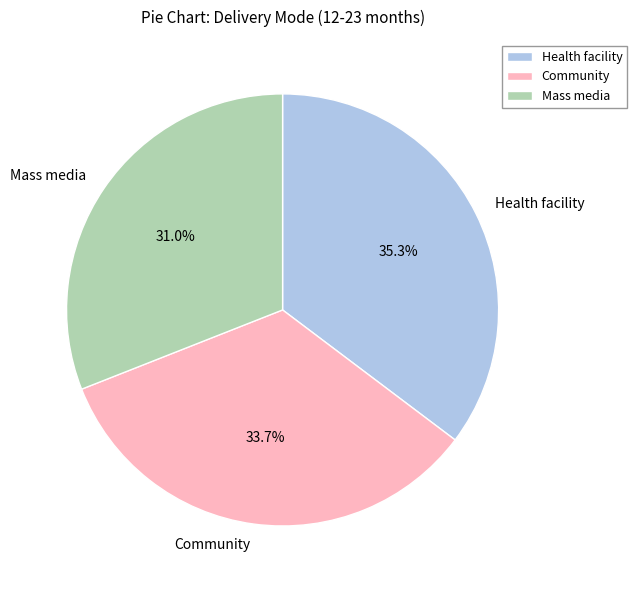

To the nearest percent, what percentage of the pie is Mass media?

31%